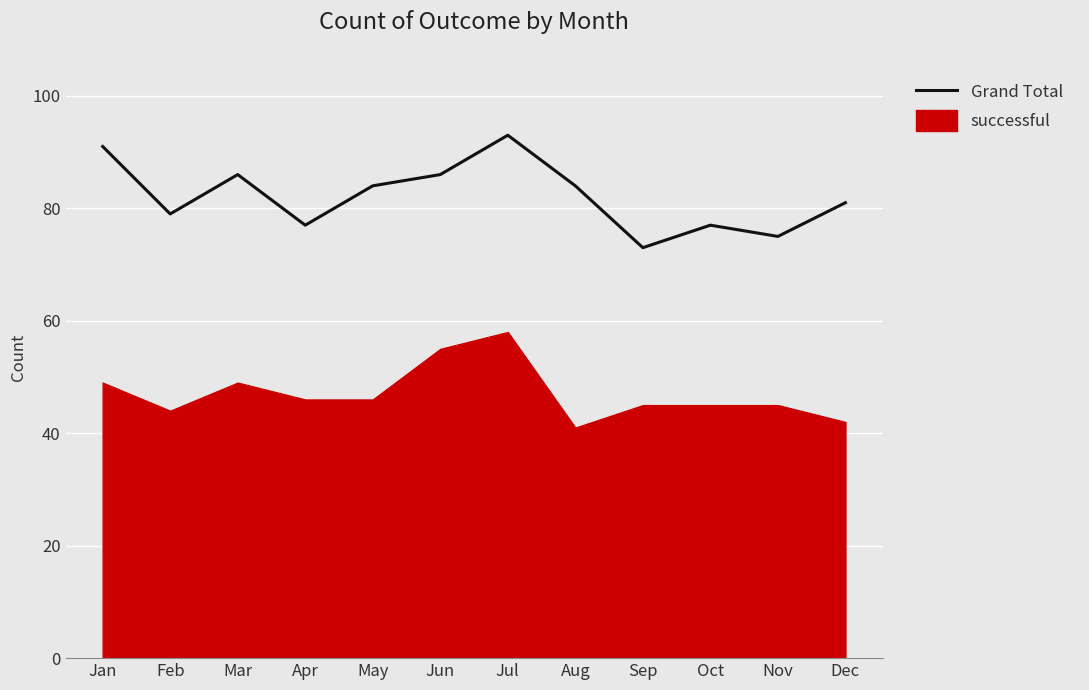

List the labels in order of value, largest first.

Jul, Jan, Mar, Jun, May, Aug, Dec, Feb, Apr, Oct, Nov, Sep